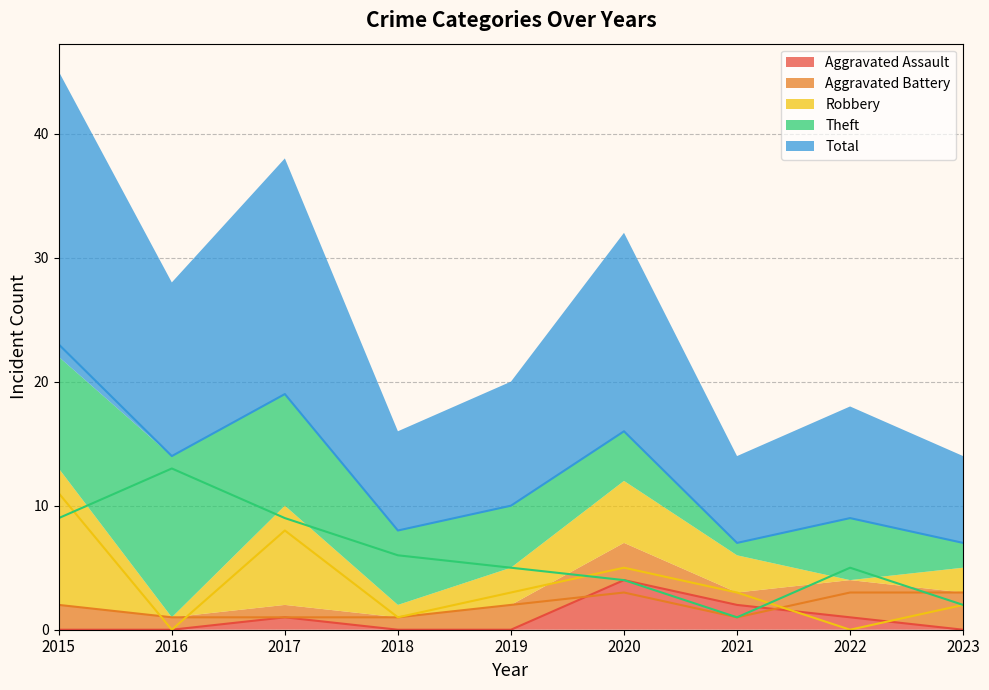

Between 2017 and 2020, which is larger?

2020